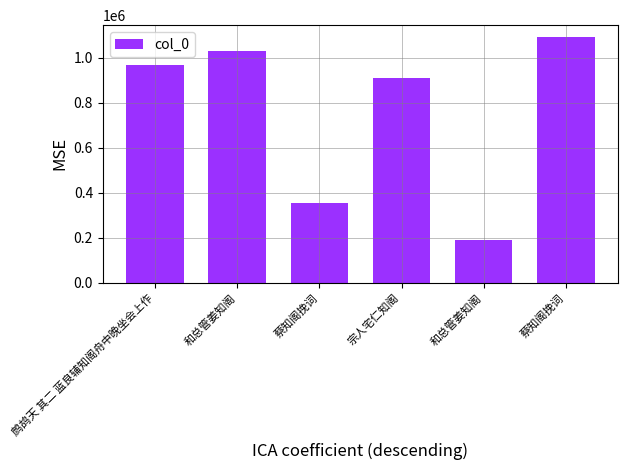

How many data points does each series have?

6